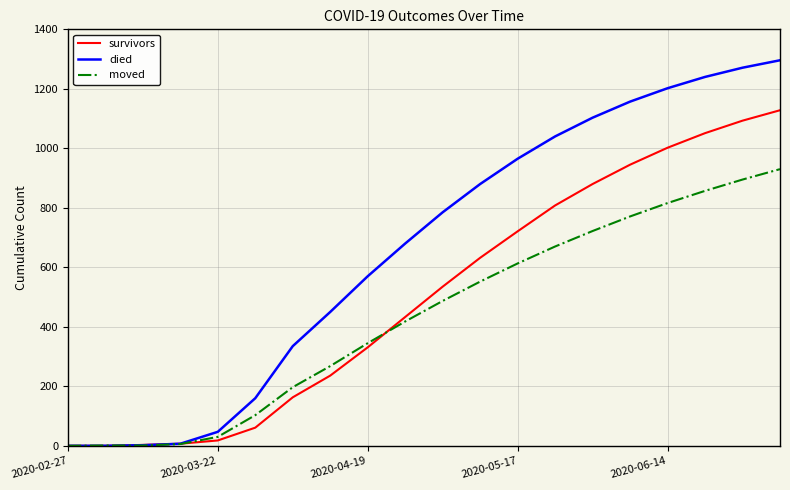

Which series has the largest total across all categories?

died